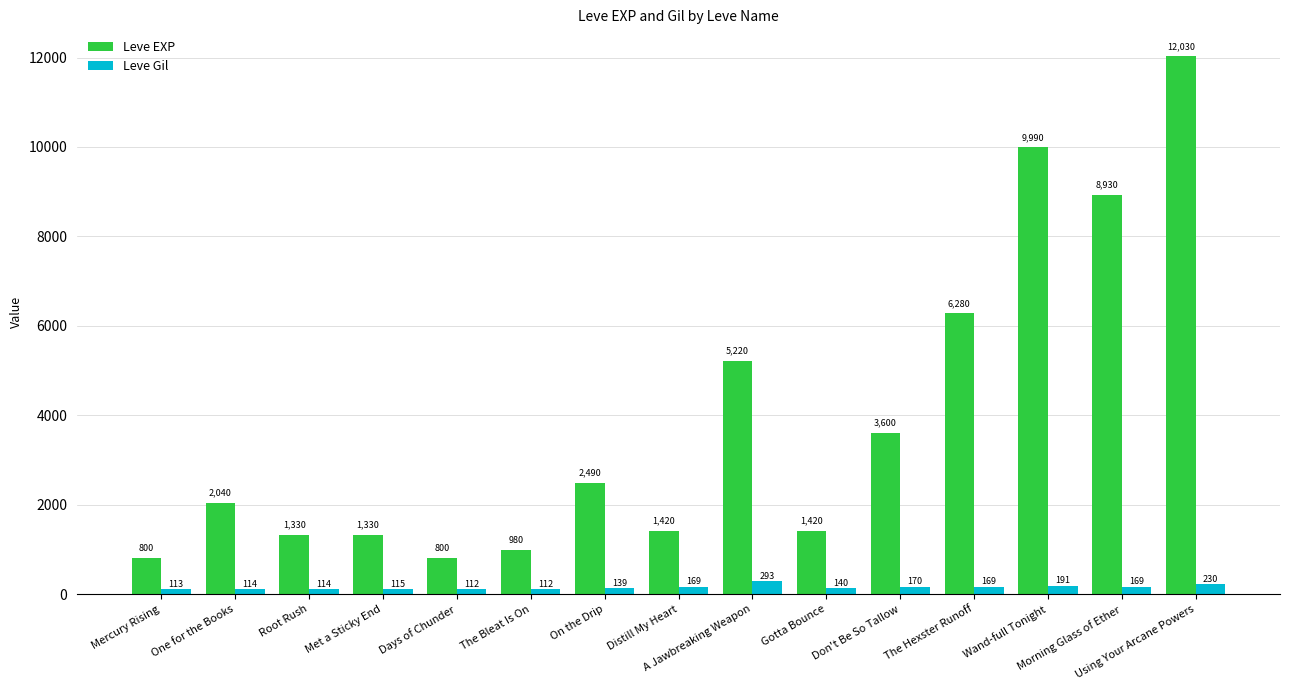

Which series has the widest spread of values?

Leve EXP